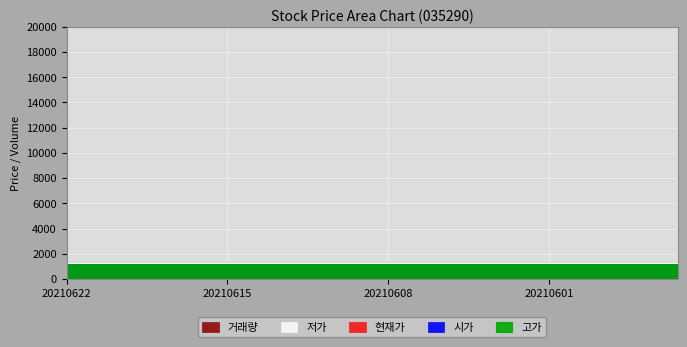

At 20210609, list the series in order from smallest to largest.

거래량, 현재가, 시가, 고가, 저가